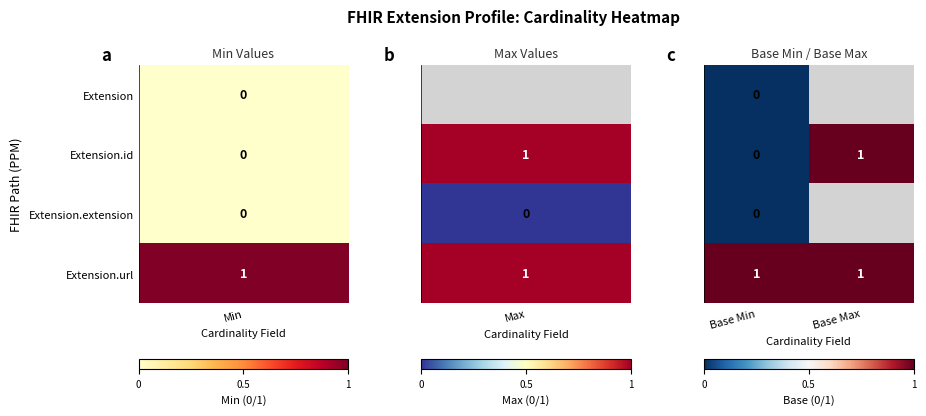

True or false: Extension.url has a value of 1.7 at Base Min.

False